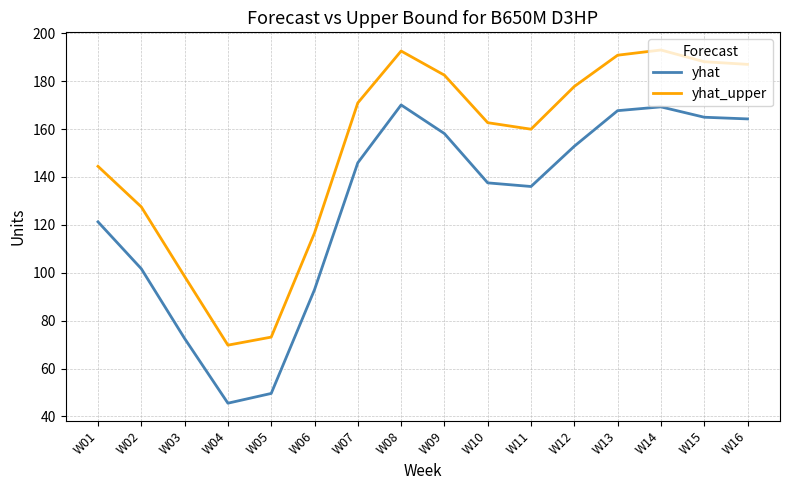

True or false: yhat_upper and yhat intersect in this chart.

False